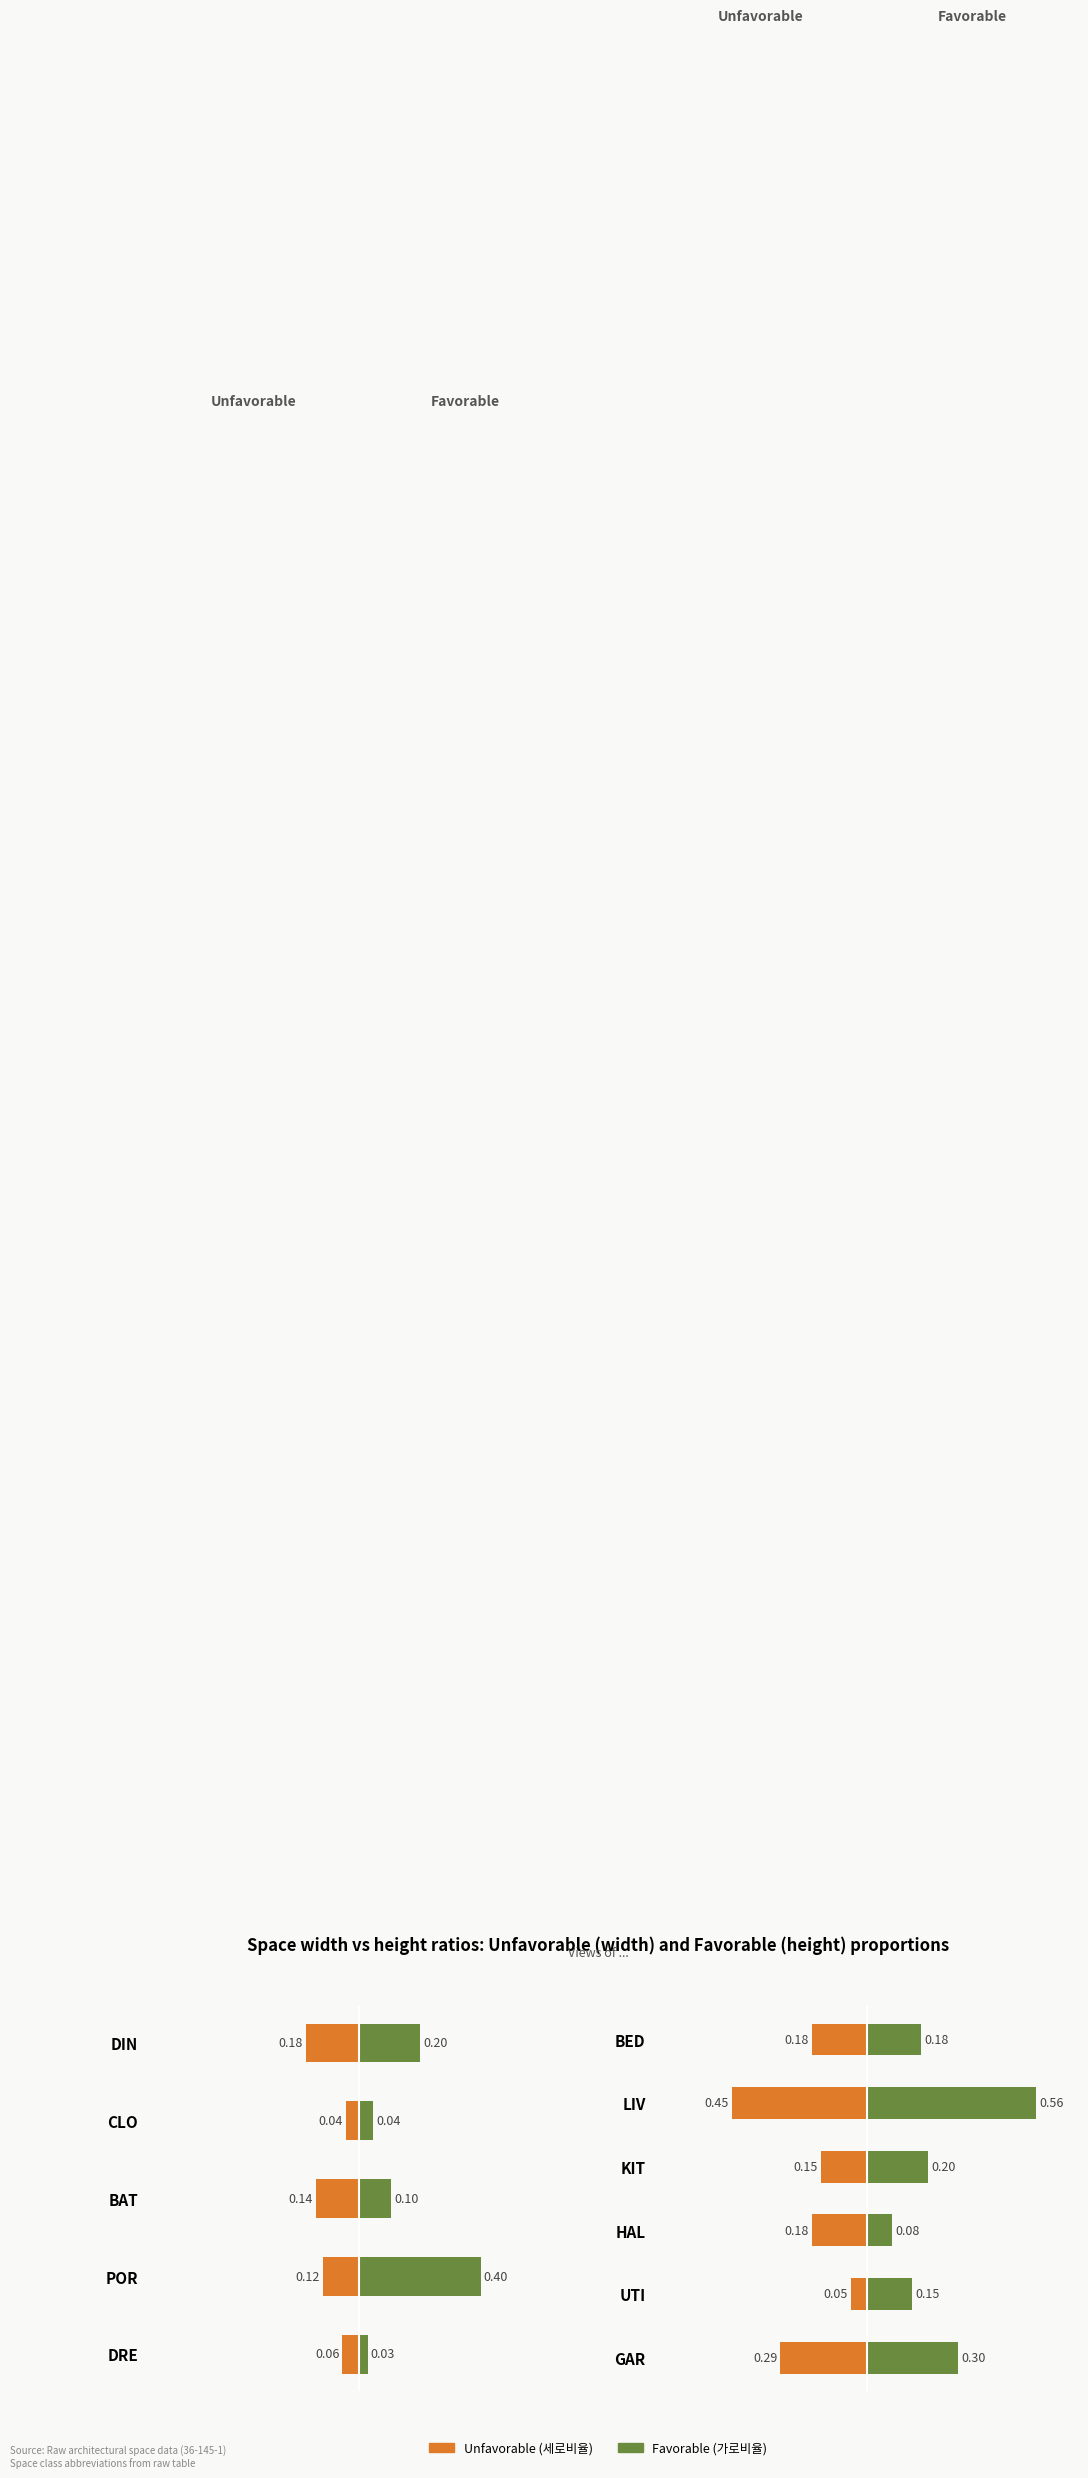

Rank the series by their average value, from highest to lowest.

Favorable, Unfavorable